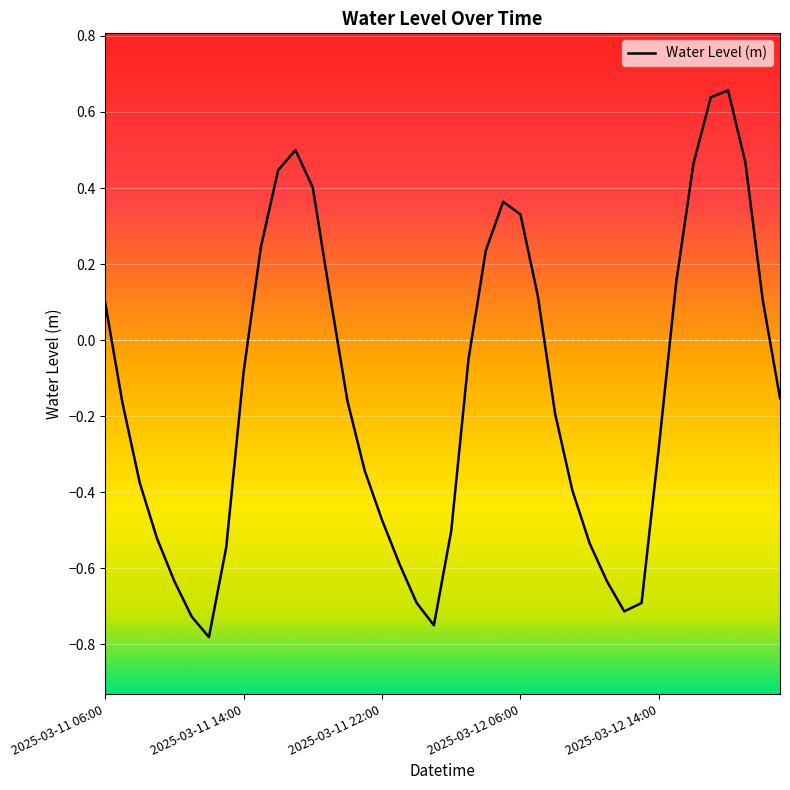

What is the difference between the maximum and minimum values?

1.4